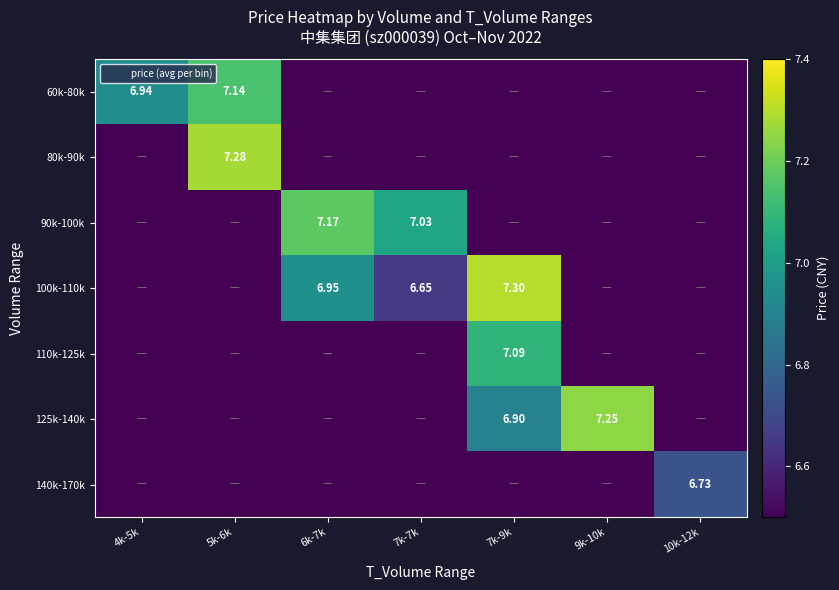

How many positive values does the 110k-125k series have?

1